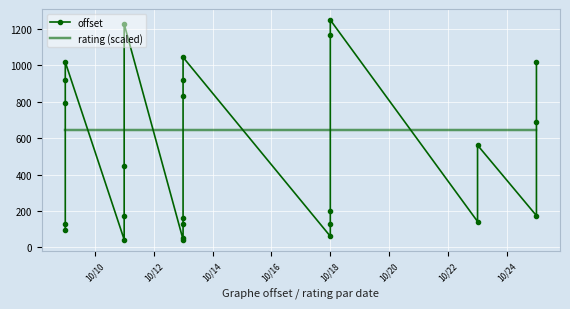

Which series ends up on top after the final intersection of rating (scaled) and offset?

offset